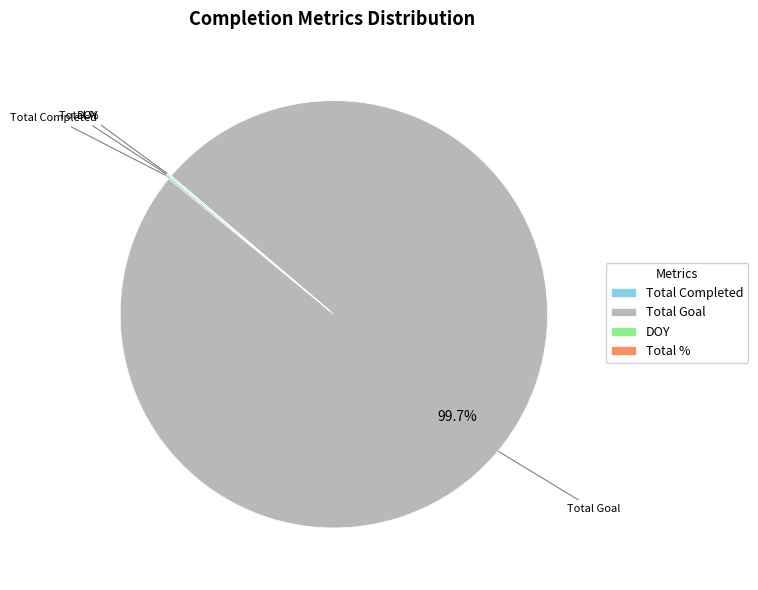

Which category has the biggest portion of the pie?

Total Goal